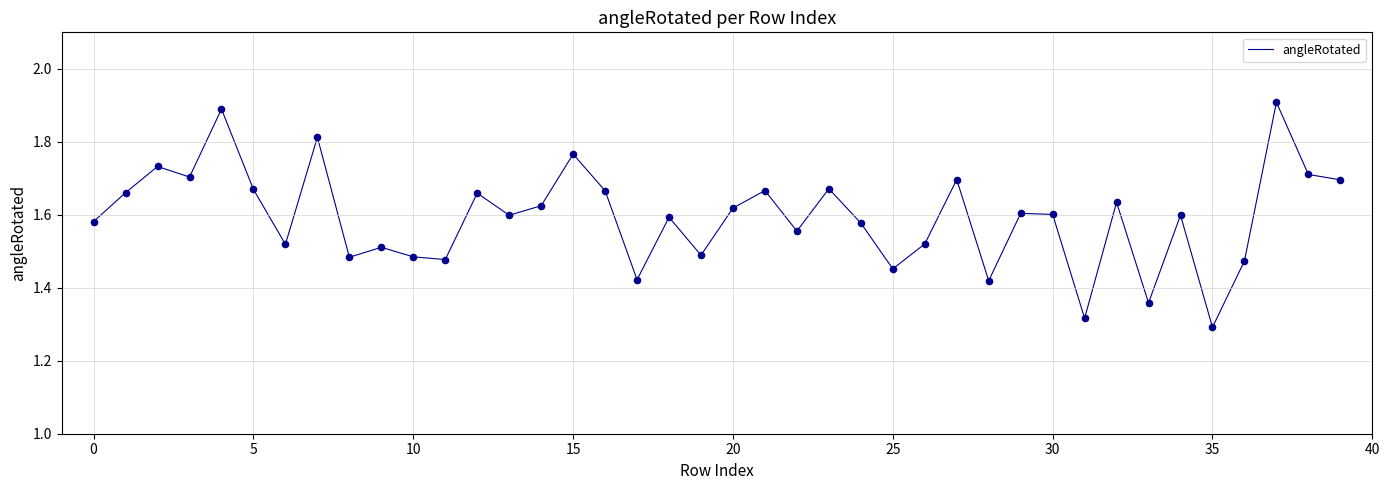

What is the maximum value shown in the chart?

1.9